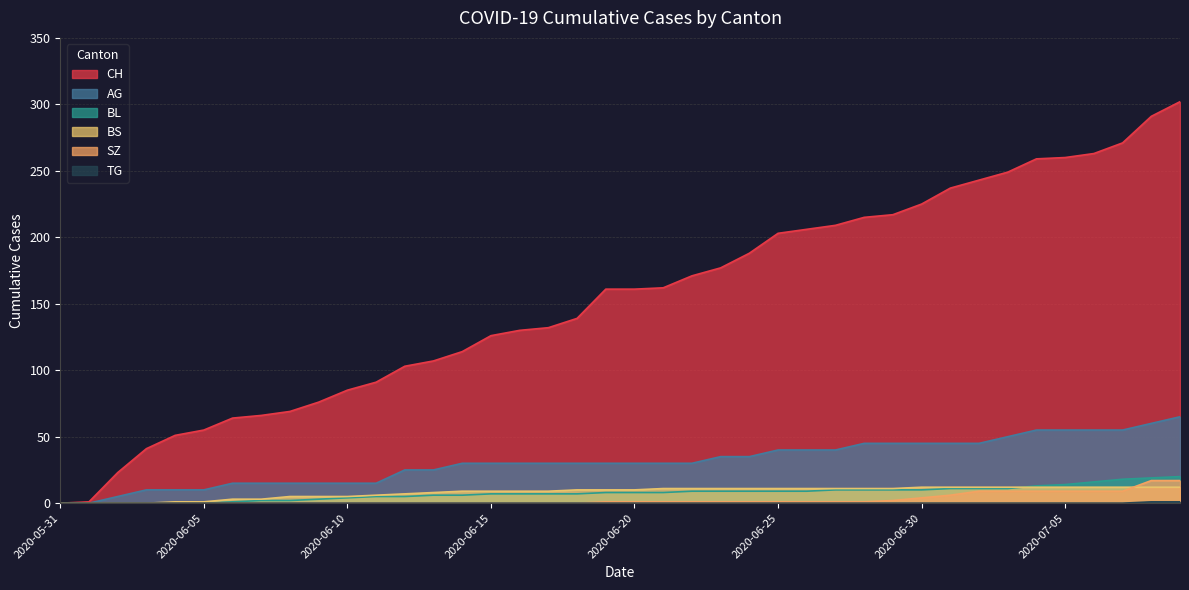

The TG series shows 1 at 2020-06-01. True or false?

False